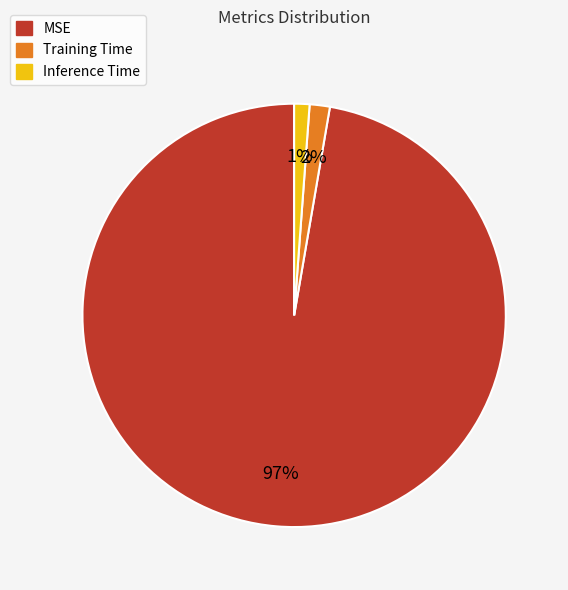

To the nearest percent, what is the difference between the largest and smallest slice percentages?

96%